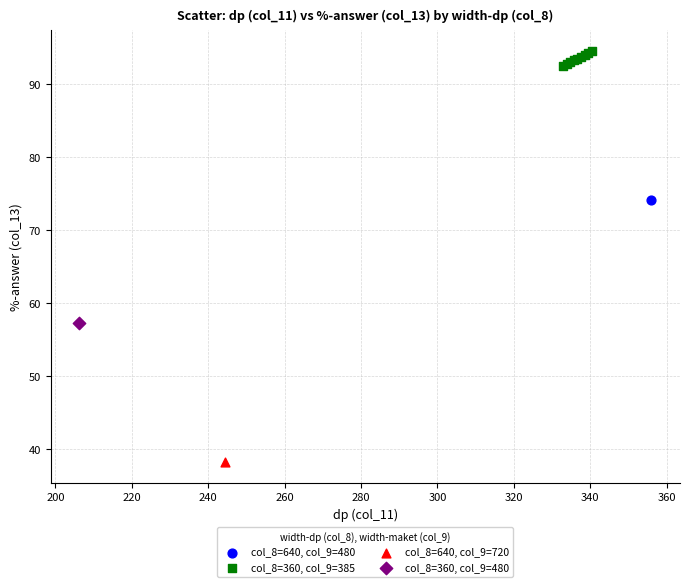

What are all the series names shown in the legend?

col_8=640, col_9=480, col_8=360, col_9=385, col_8=640, col_9=720, col_8=360, col_9=480